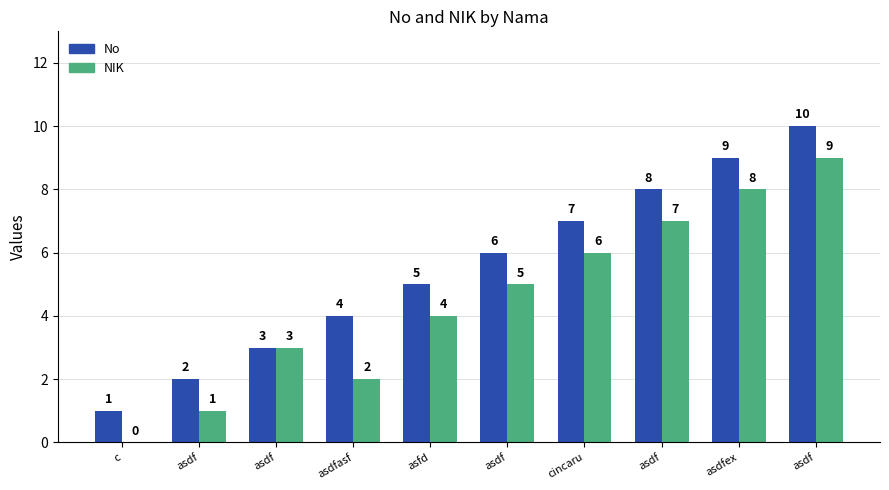

At asdfasf, list the series in order from largest to smallest.

No, NIK